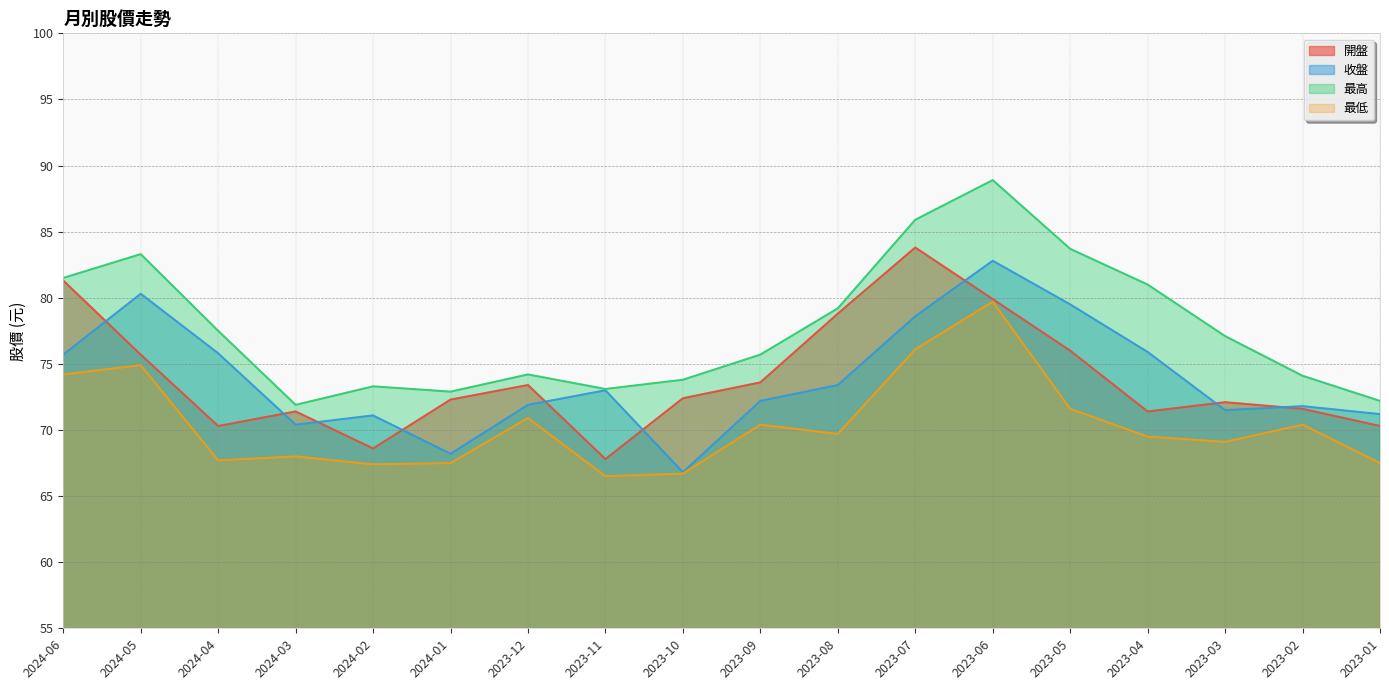

Reading left to right, what are all the values shown in this chart?

開盤: 2024-06=81.3	2024-05=75.7	2024-04=70.3	2024-03=71.4	2024-02=68.6	2024-01=72.3	2023-12=73.4	2023-11=67.8	2023-10=72.4	2023-09=73.6	2023-08=78.8	2023-07=83.8	2023-06=79.9	2023-05=76.0	2023-04=71.4	2023-03=72.1	2023-02=71.6	2023-01=70.3
收盤: 2024-06=75.7	2024-05=80.3	2024-04=75.8	2024-03=70.4	2024-02=71.1	2024-01=68.2	2023-12=71.9	2023-11=73.0	2023-10=66.8	2023-09=72.2	2023-08=73.4	2023-07=78.6	2023-06=82.8	2023-05=79.5	2023-04=75.9	2023-03=71.5	2023-02=71.8	2023-01=71.2
最高: 2024-06=81.5	2024-05=83.3	2024-04=77.5	2024-03=71.9	2024-02=73.3	2024-01=72.9	2023-12=74.2	2023-11=73.1	2023-10=73.8	2023-09=75.7	2023-08=79.2	2023-07=85.9	2023-06=88.9	2023-05=83.7	2023-04=81.0	2023-03=77.1	2023-02=74.1	2023-01=72.2
最低: 2024-06=74.2	2024-05=74.9	2024-04=67.7	2024-03=68.0	2024-02=67.4	2024-01=67.5	2023-12=70.9	2023-11=66.5	2023-10=66.7	2023-09=70.4	2023-08=69.7	2023-07=76.1	2023-06=79.7	2023-05=71.6	2023-04=69.5	2023-03=69.1	2023-02=70.4	2023-01=67.5